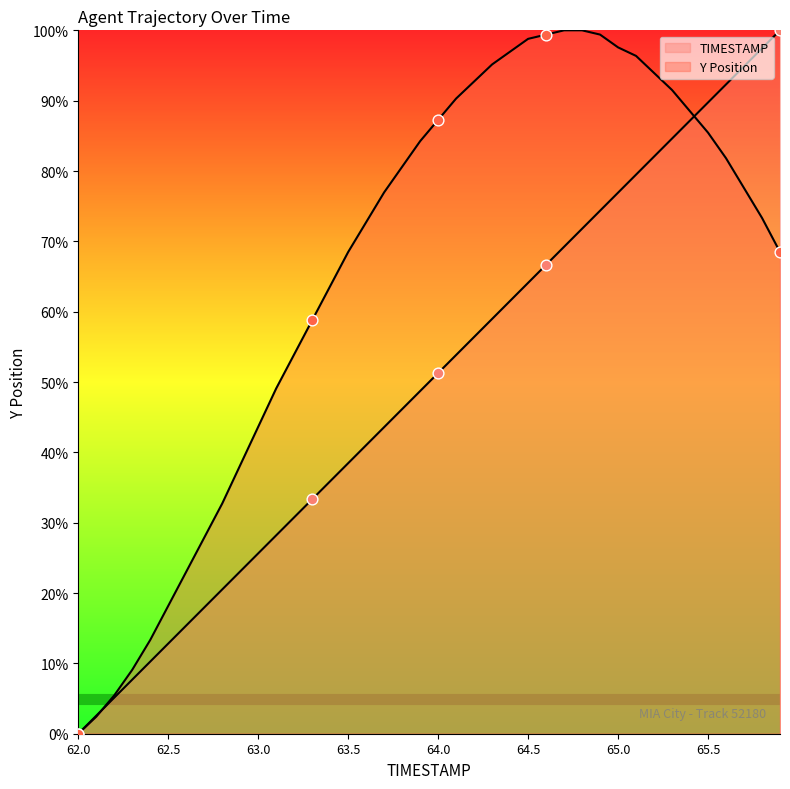

How many lines are shown in the chart?

2